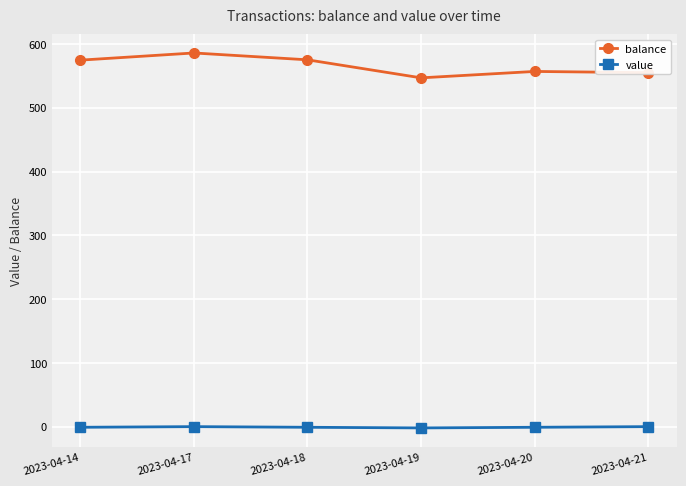

Rank the series at 2023-04-18 from lowest to highest value.

value, balance